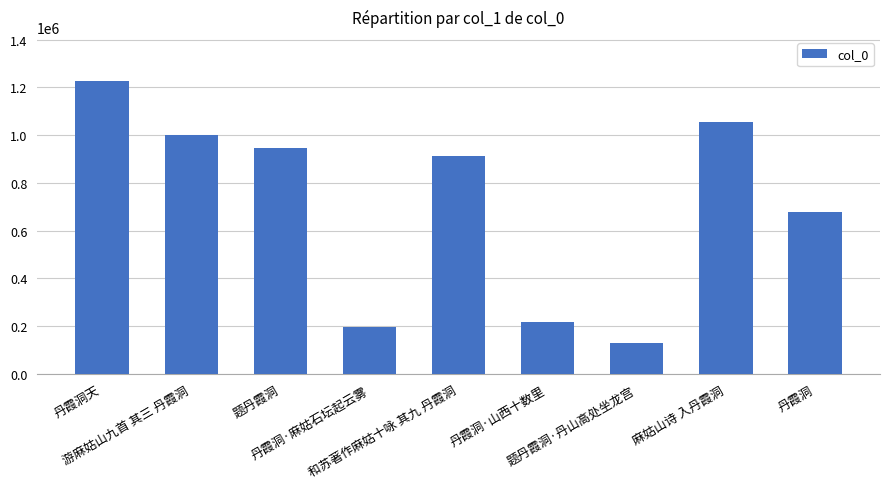

Reading left to right, what are all the values shown in this chart?

1227285	1002679	944858	198826	911036	216580	130741	1056656	678537